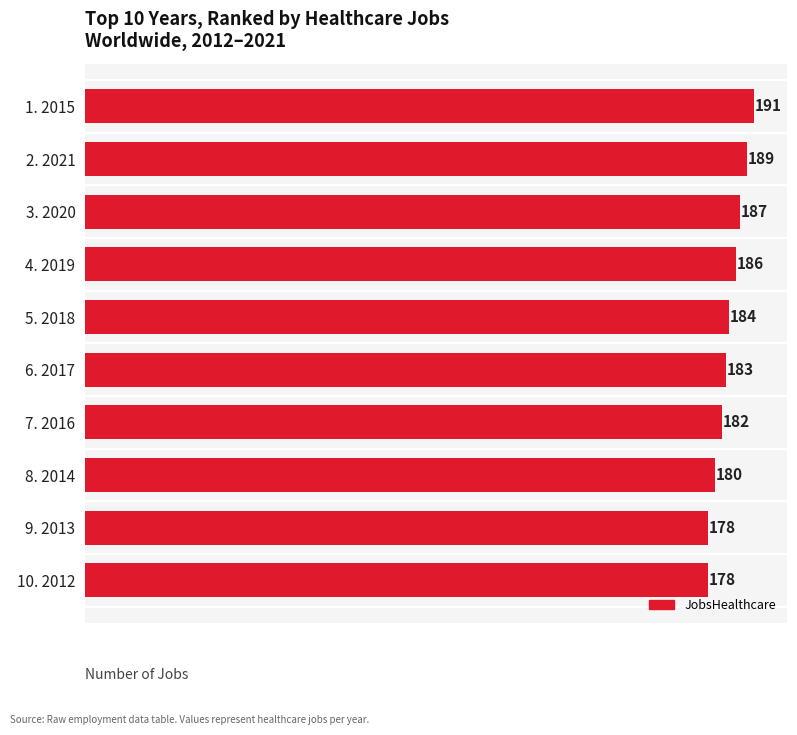

What is the average value?

184